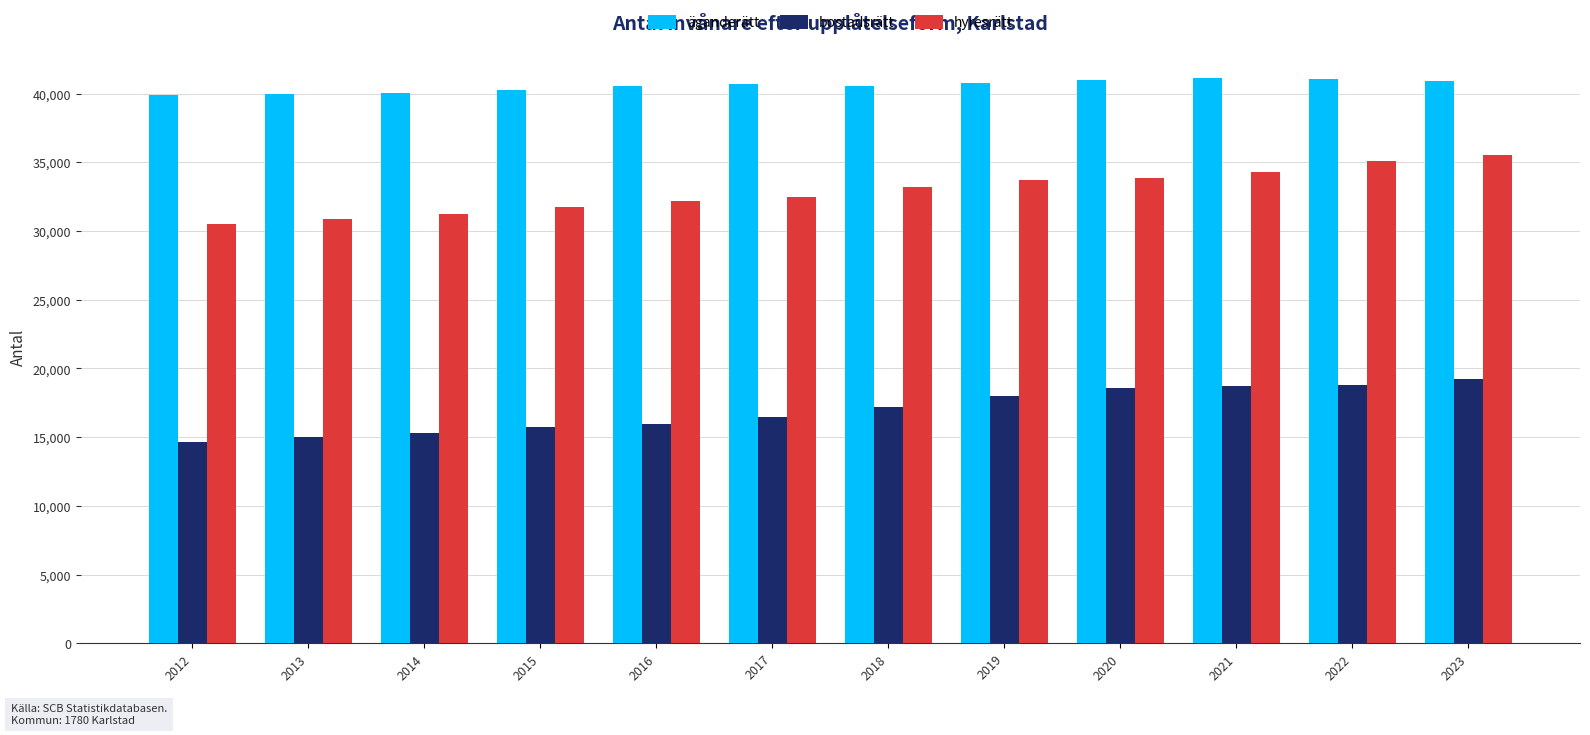

At 2021, list the series in order from largest to smallest.

äganderätt, hyresrätt, bostadsrätt